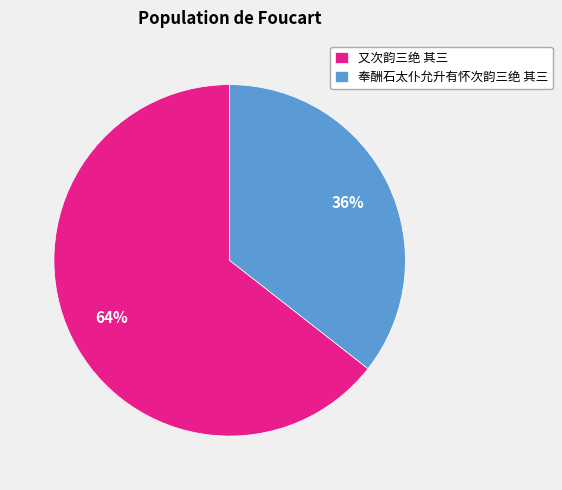

Does 奉酬石太仆允升有怀次韵三绝 其三 represent more than half of the total?

No